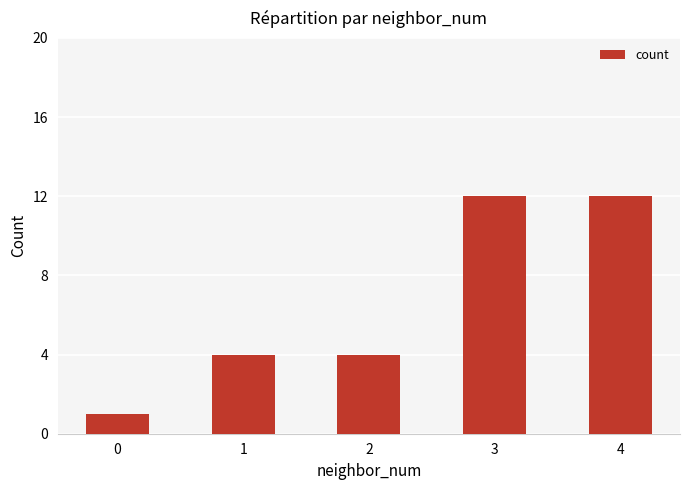

The chart shows a value of 6 at 1. True or false?

False